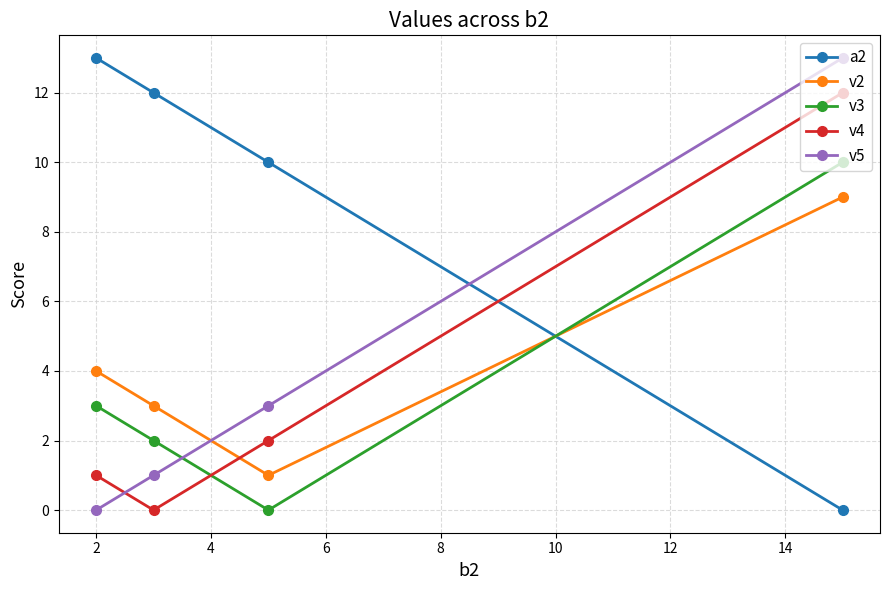

True or false: v2 has more than 2 interior local peaks.

False